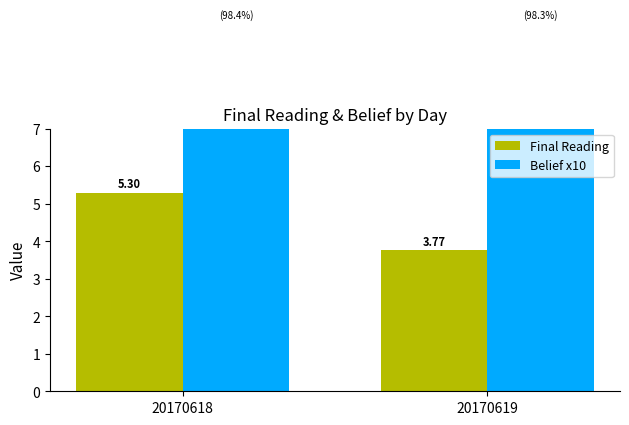

How many distinct data groups are displayed?

2